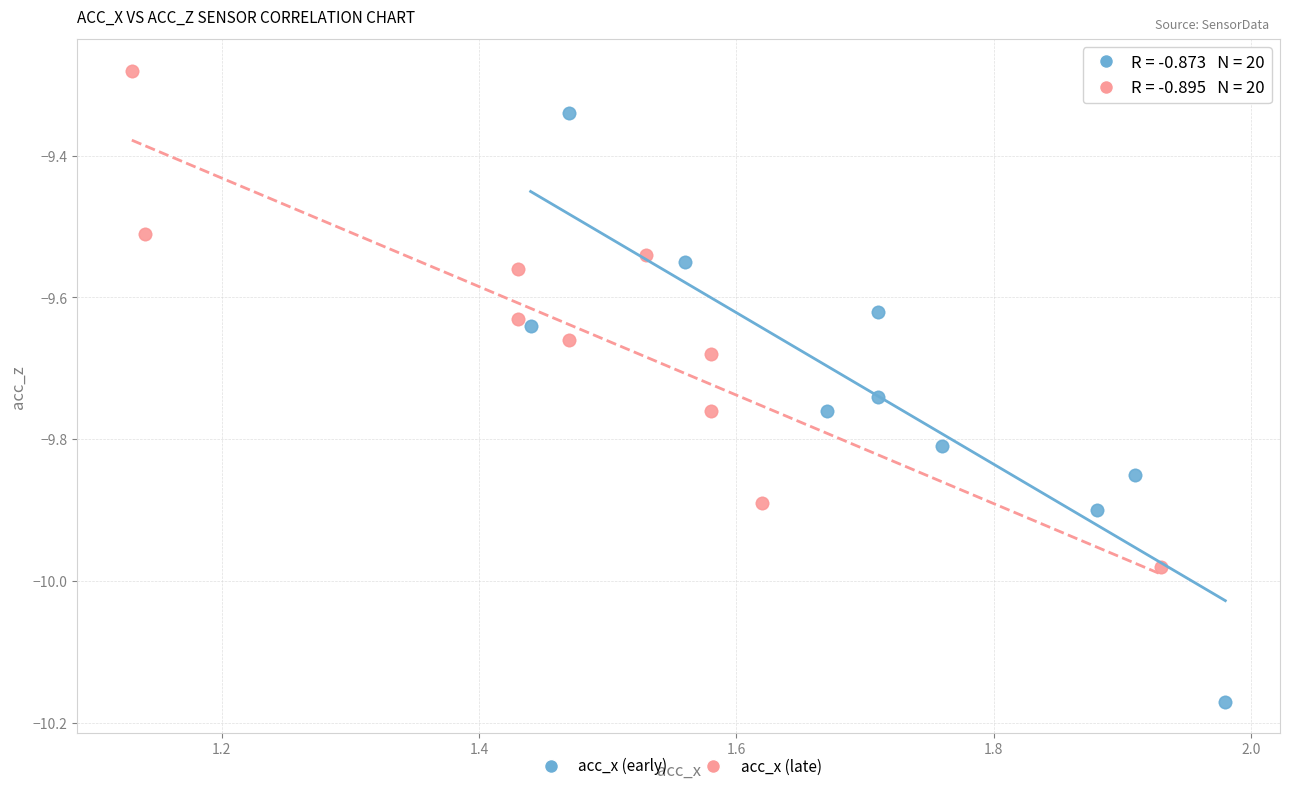

Which series reaches the maximum Y coordinate?

acc_x (late)